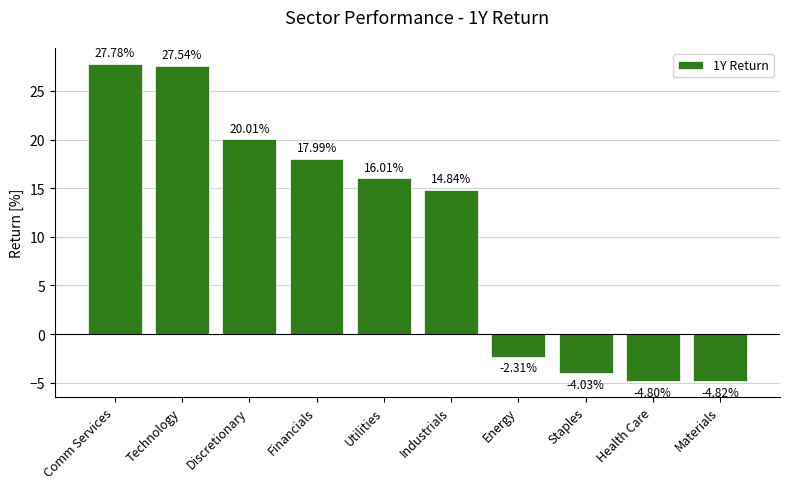

Does the chart contain stacked bars?

No